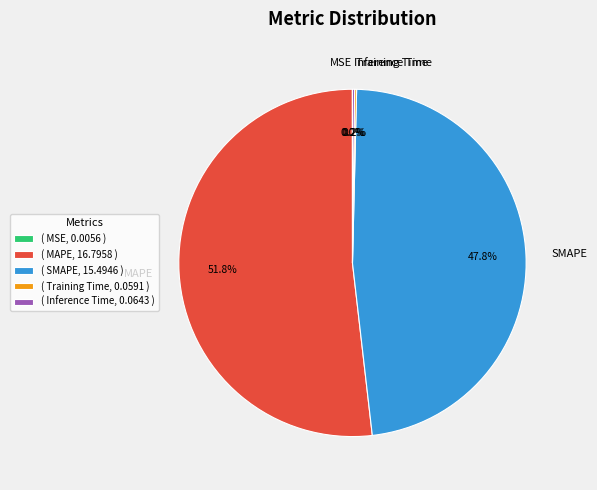

What percentage is the MAPE slice, to the nearest percent?

52%